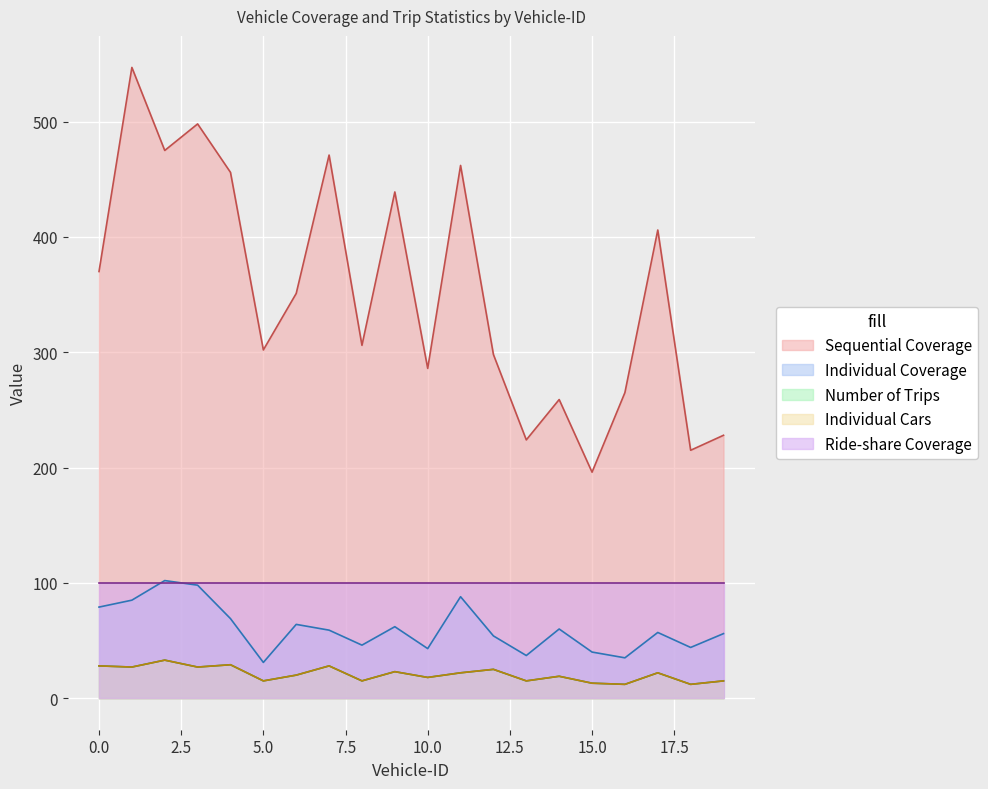

At which category is the sum across all series the highest?

1